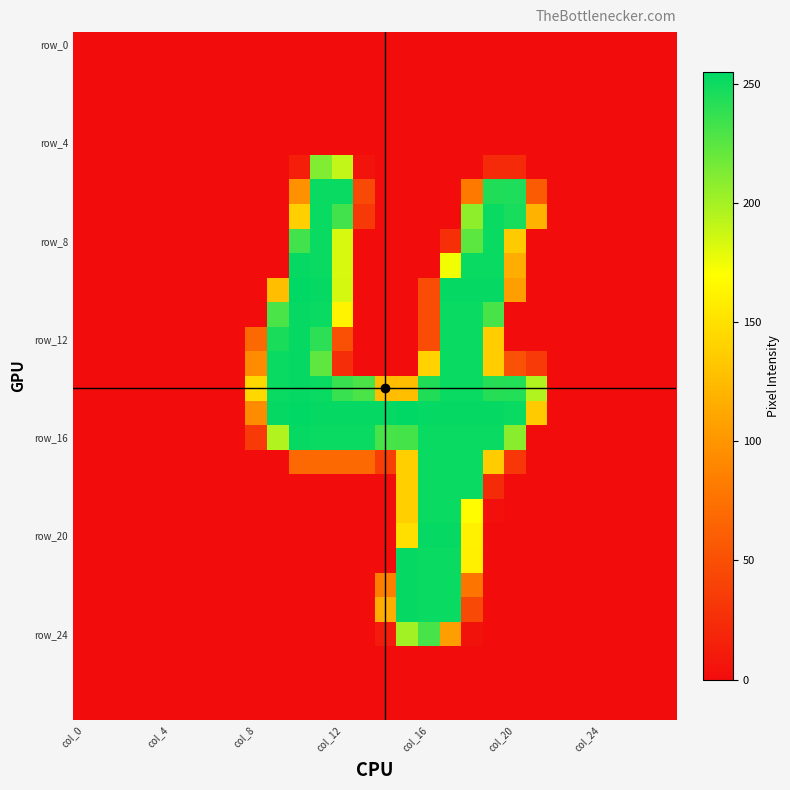

At which category is the sum across all series the highest?

17